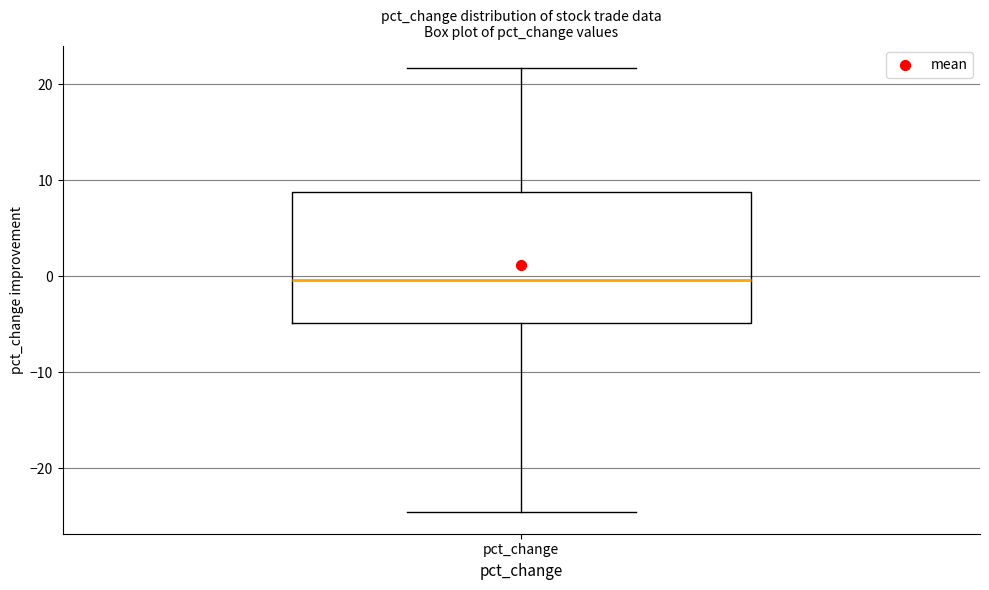

Where does the upper whisker of the box for pct_change end on the y-axis? The values are not printed on the chart, so give them approximately, as read against the axis.

22